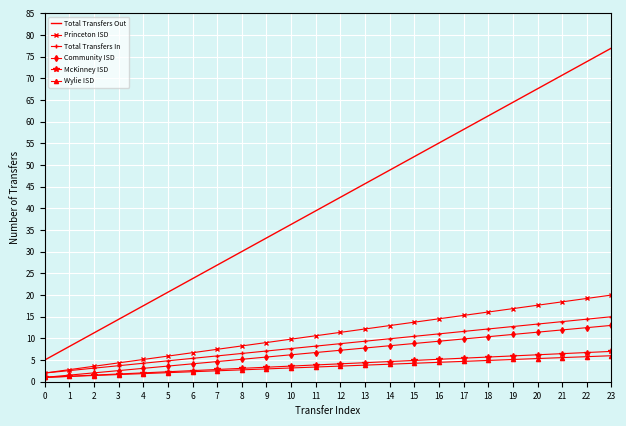

The value of Total Transfers Out at 20 is 105.5. True or false?

False